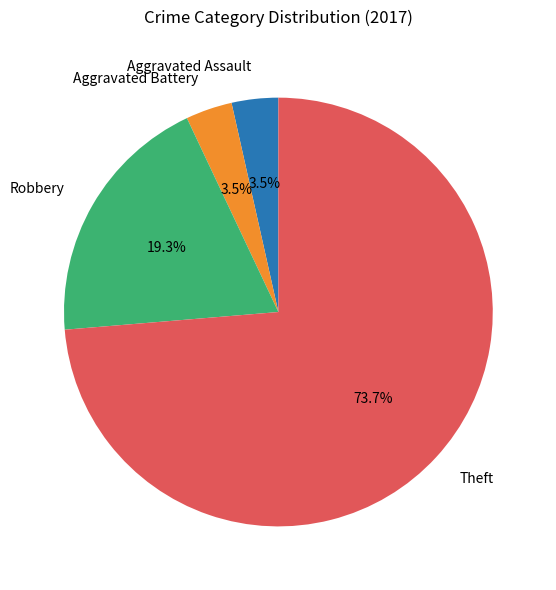

Between Aggravated Assault and Robbery, which is larger?

Robbery